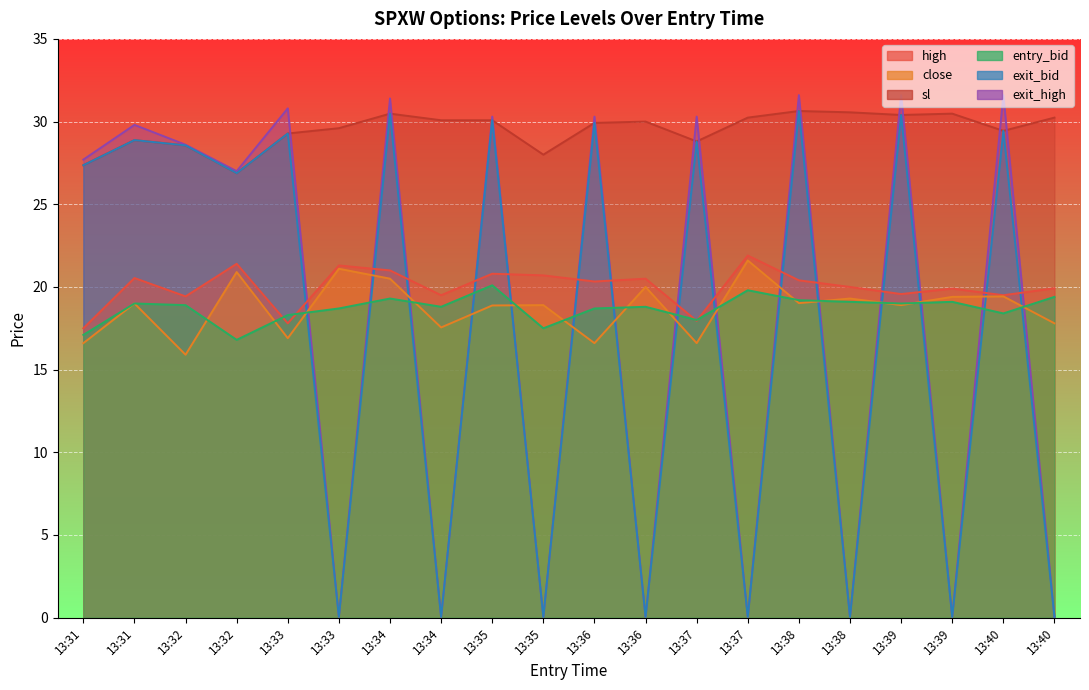

Reading left to right, list all the values displayed in this chart.

high: 17.5	20.5	19.4	21.4	17.8	21.3	21.0	19.5	20.8	20.7	20.3	20.5	17.9	21.9	20.4	20.0	19.6	19.9	19.5	19.9
close: 16.6	19.0	15.9	20.9	16.9	21.1	20.5	17.6	18.9	18.9	16.6	20.0	16.6	21.6	19.0	19.3	18.9	19.4	19.4	17.8
sl: 27.4	28.9	28.6	26.9	29.3	29.6	30.5	30.1	30.1	28.0	29.9	30.0	28.8	30.2	30.6	30.6	30.4	30.5	29.4	30.2
entry_bid: 17.1	19.0	18.9	16.8	18.3	18.7	19.3	18.8	20.1	17.5	18.7	18.8	18.0	19.8	19.2	19.1	19.0	19.1	18.4	19.4
exit_bid: 27.4	28.9	28.6	26.9	29.3	0.1	30.5	0.1	30.1	0.1	29.9	0.1	28.8	0.1	30.6	0.1	30.4	0.1	29.4	0.1
exit_high: 27.7	29.8	28.6	27.0	30.8	0.1	31.4	0.1	30.3	0.1	30.3	0.1	30.3	0.1	31.6	0.1	31.6	0.1	31.6	0.1